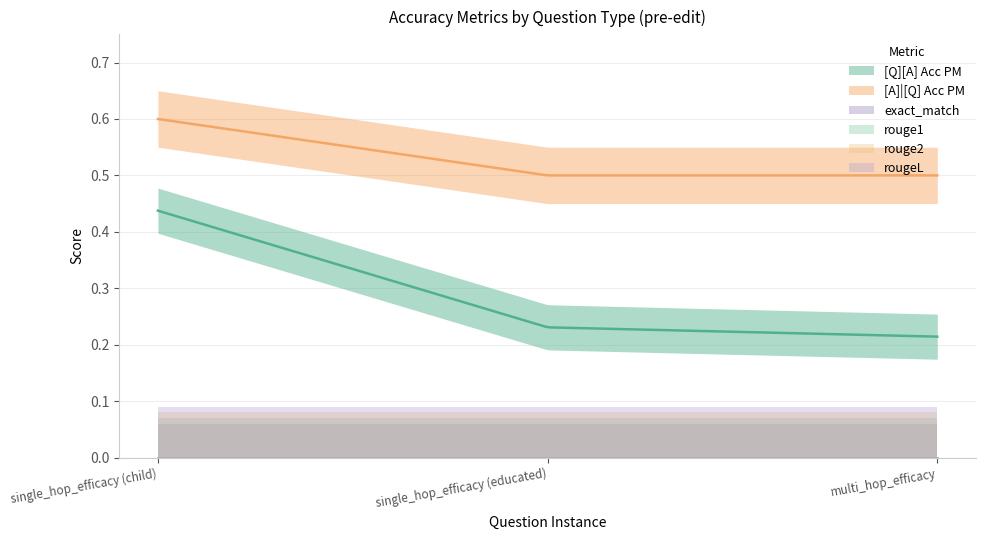

Rank the series at single_hop_efficacy (child) from lowest to highest value.

exact_match, rouge1, rouge2, rougeL, [Q][A] Acc PM, [A]|[Q] Acc PM